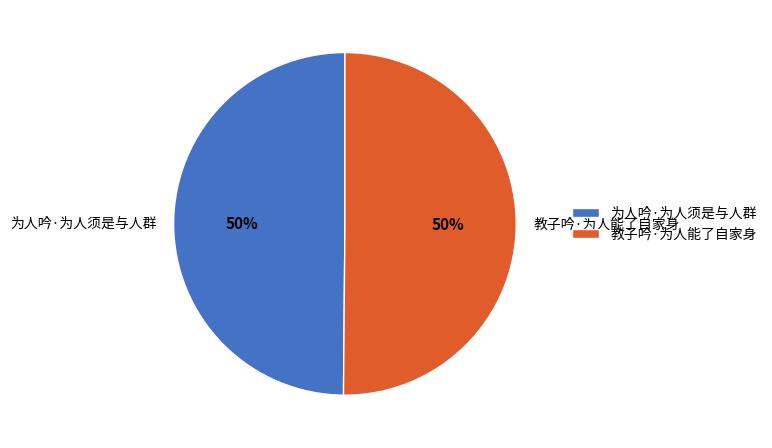

Approximately how many times larger is the value at 教子吟·为人能了自家身 compared to 为人吟·为人须是与人群?

1.0